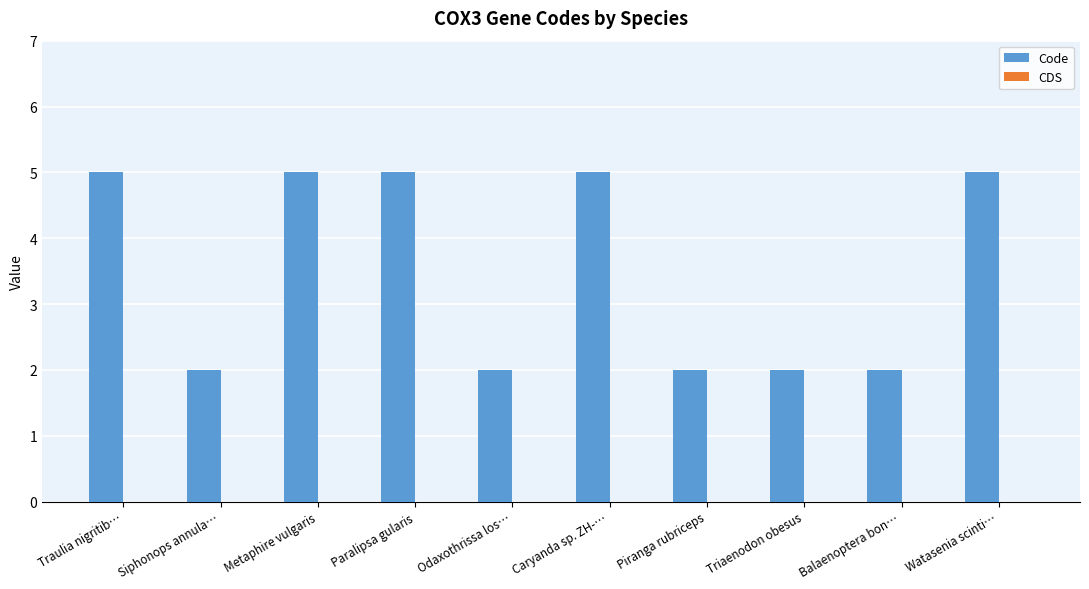

Reading left to right, what are all the values shown in this chart?

Traulia nigritib…=5	Siphonops annula…=2	Metaphire vulgaris=5	Paralipsa gularis=5	Odaxothrissa los…=2	Caryanda sp. ZH-…=5	Piranga rubriceps=2	Triaenodon obesus=2	Balaenoptera bon…=2	Watasenia scinti…=5